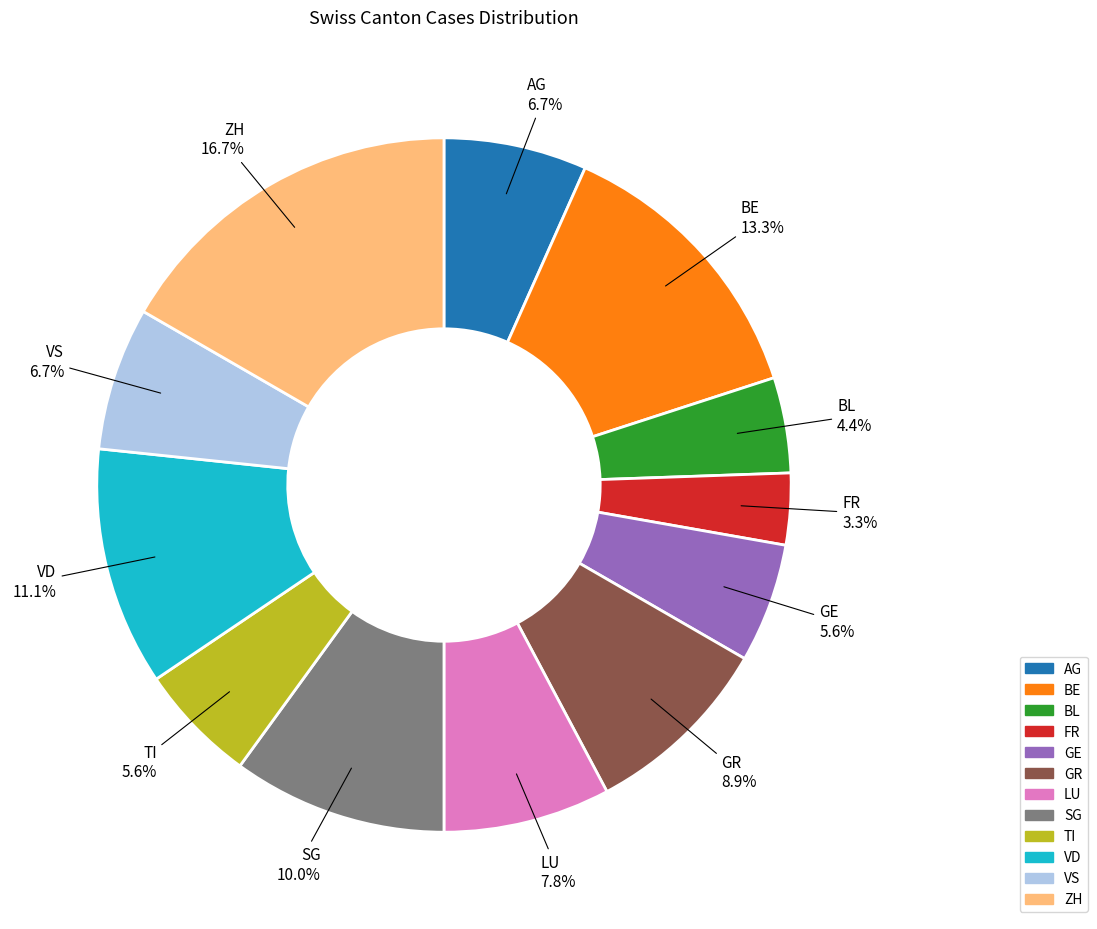

What is the ratio of the value at VD to the value at TI?

2.0